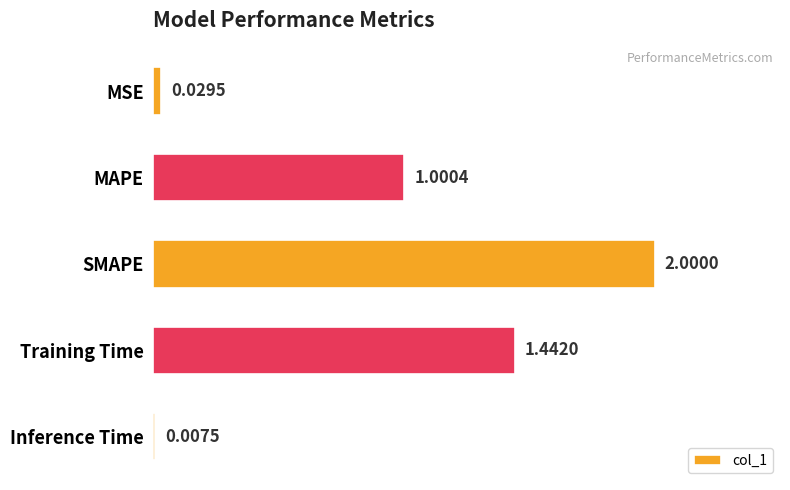

At which category does the chart reach its peak across all series?

SMAPE